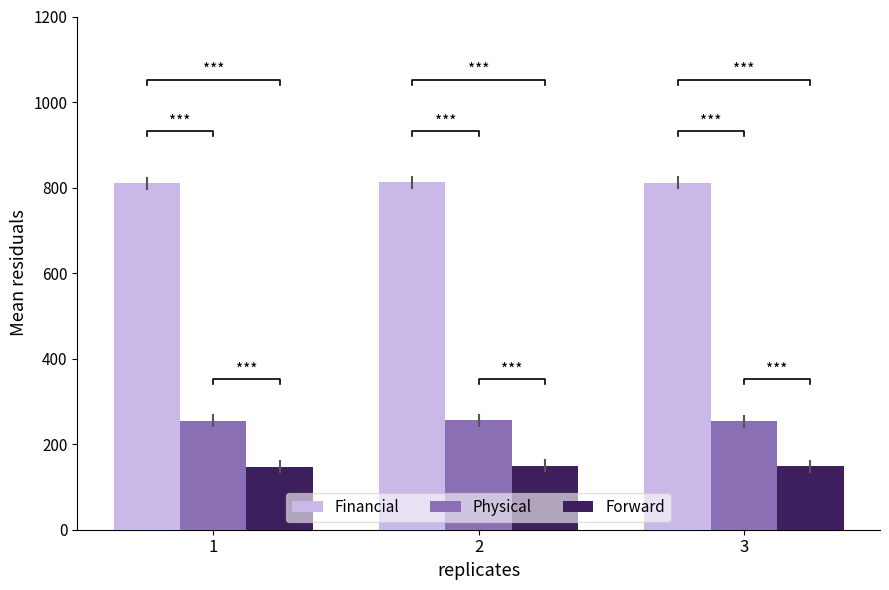

The value of Forward at 2 is 150. True or false?

True